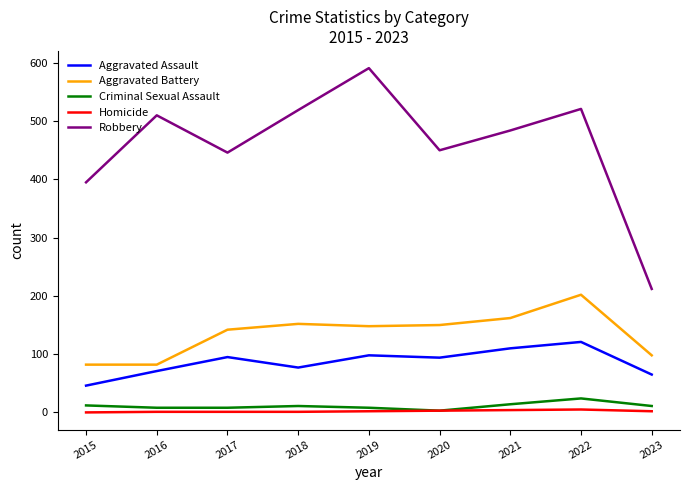

Is this an area chart (filled region under the line)?

No